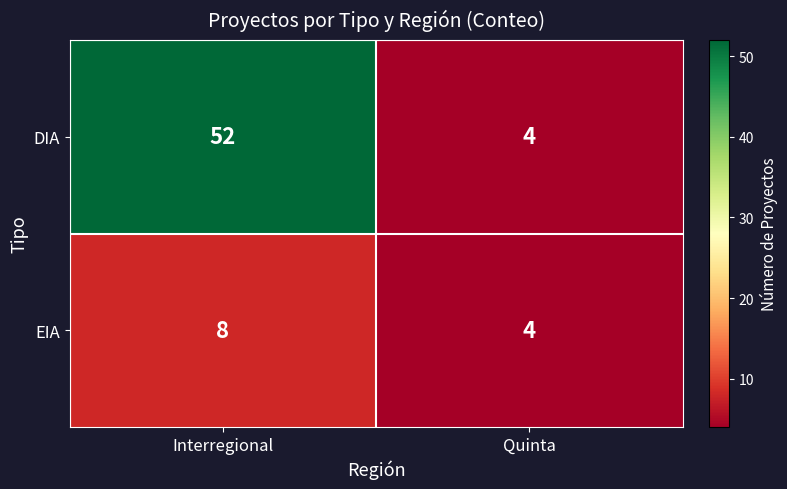

How many data points in EIA are less than 8?

1